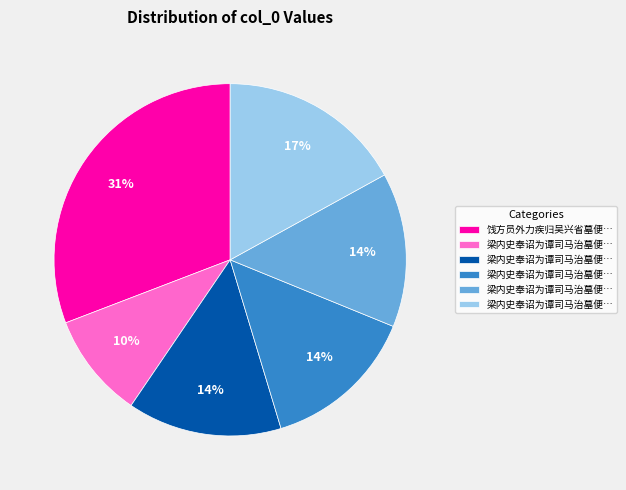

Does any single category account for the majority?

No